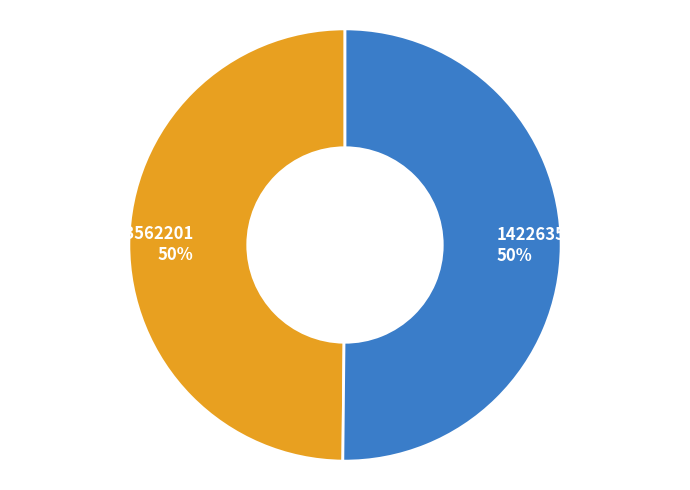

True or false: 1413562201 accounts for 63% of the total.

False